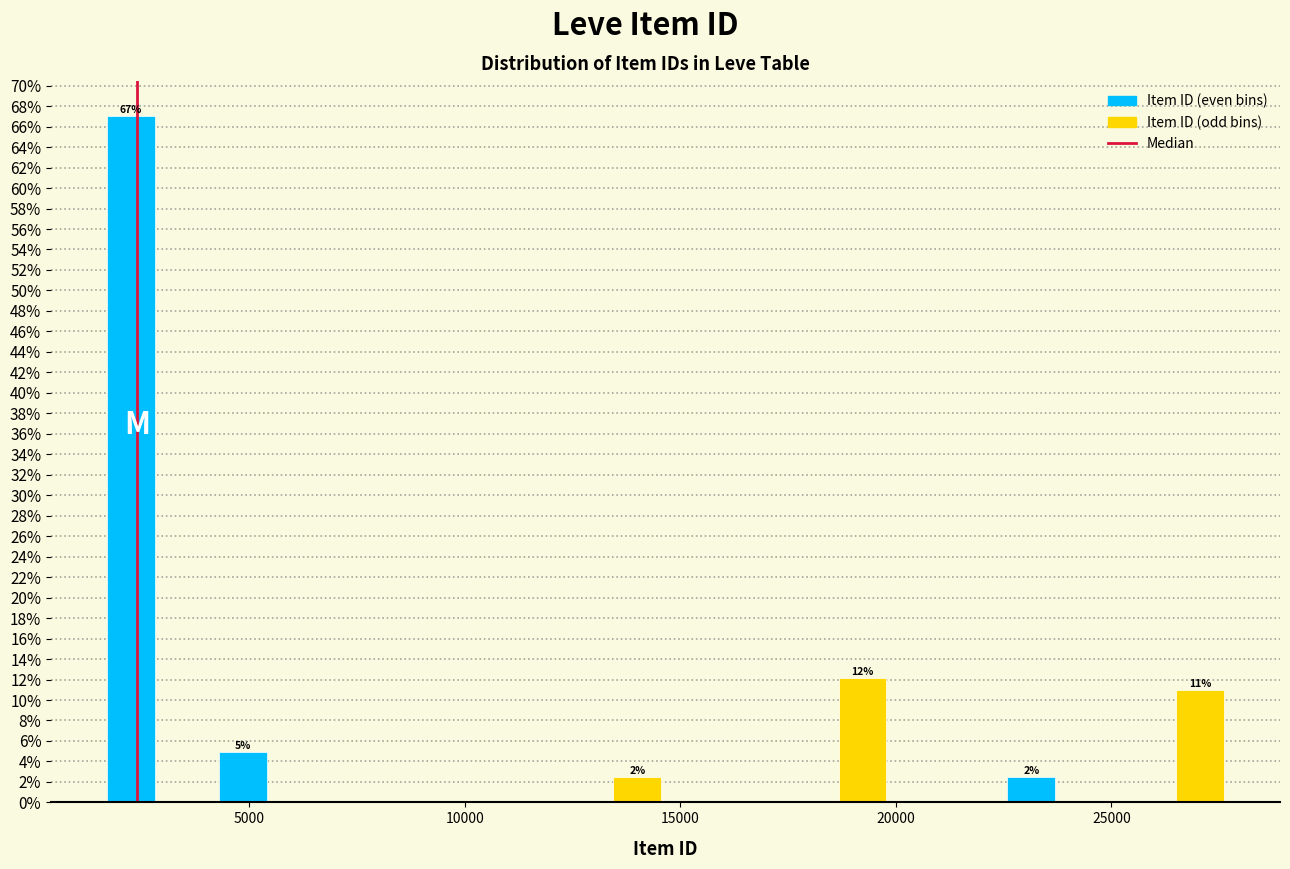

Read against the x-axis, roughly where is the centre of the tallest bar?

2500